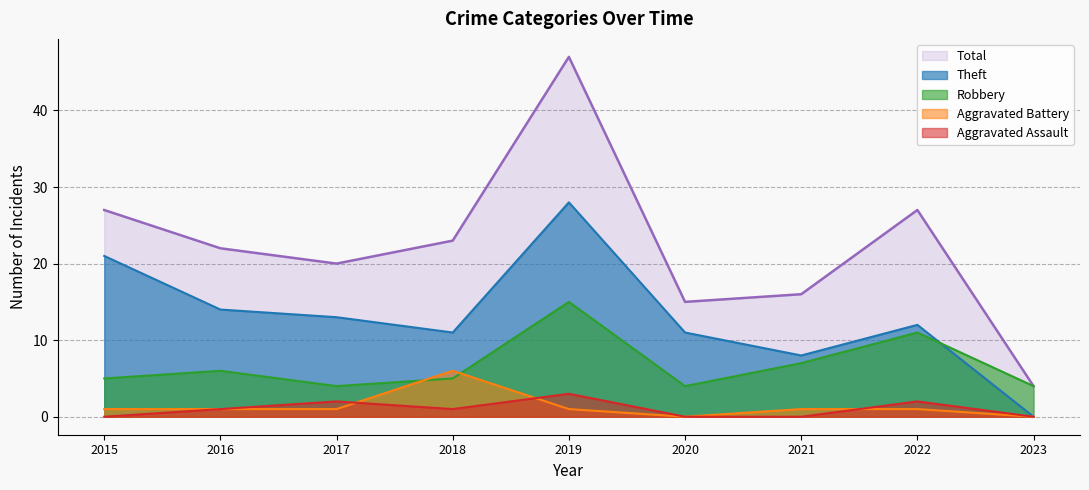

True or false: Total has a value of 8 at 2017.

False